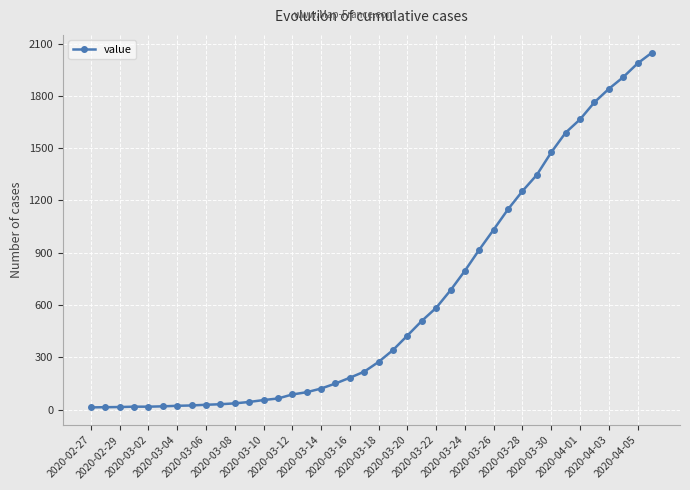

What is the difference between the maximum and minimum values?

2035